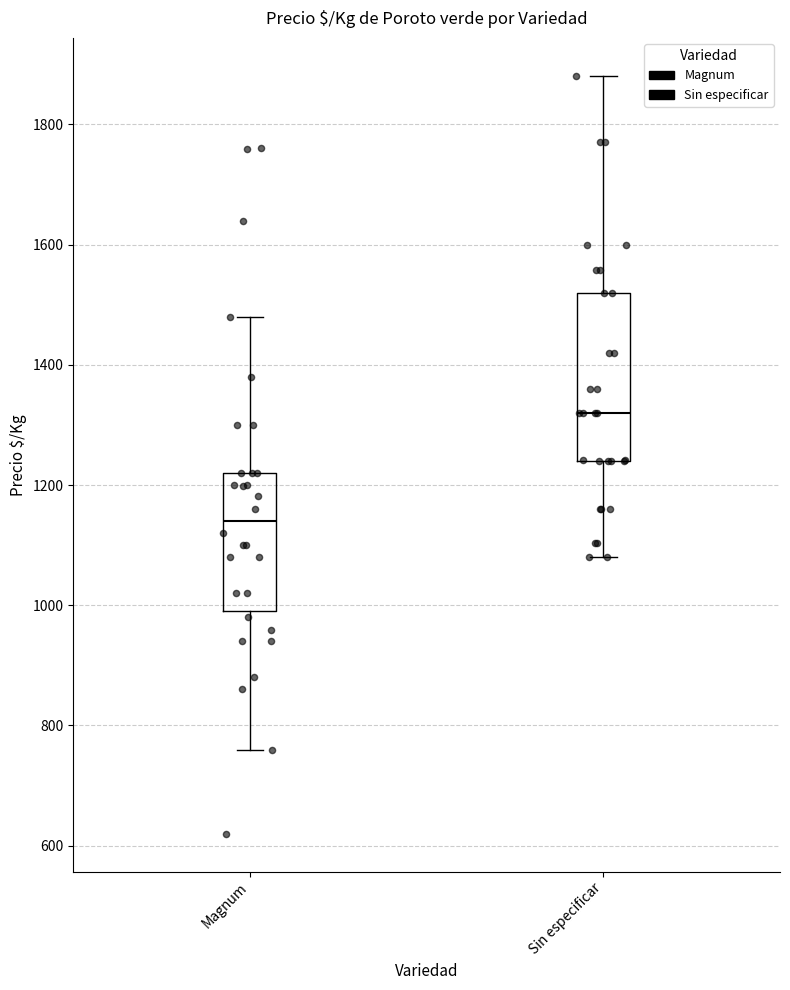

Reading left to right, read every box against the y-axis: the position of its median line, the range the box covers, and the ends of its whiskers. The values are not printed on the chart, so give them approximately, as read against the axis.

Magnum: median 1140, box 1000 to 1220, whiskers 760 to 1480
Sin especificar: median 1320, box 1240 to 1520, whiskers 1080 to 1880